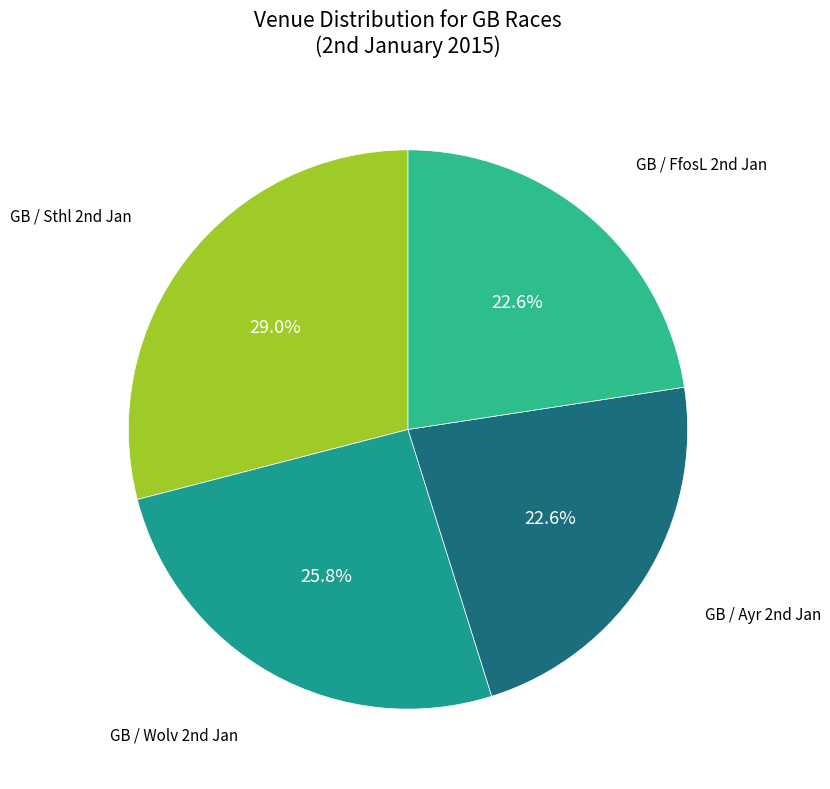

Does any single category account for the majority?

No